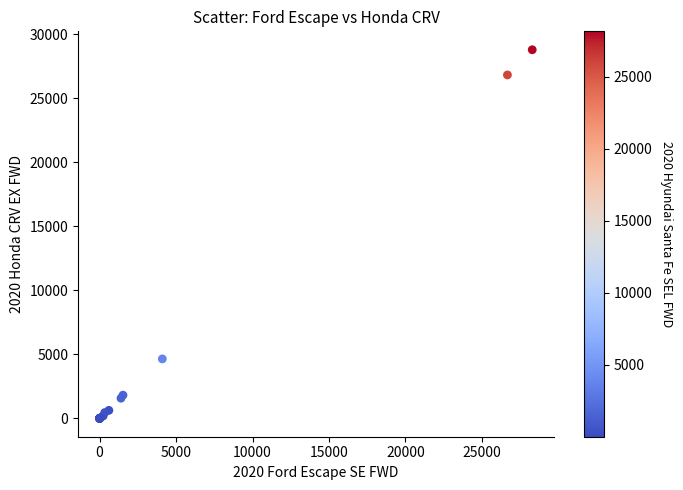

What Y value in the scatter plot is closest to 14392?

4642